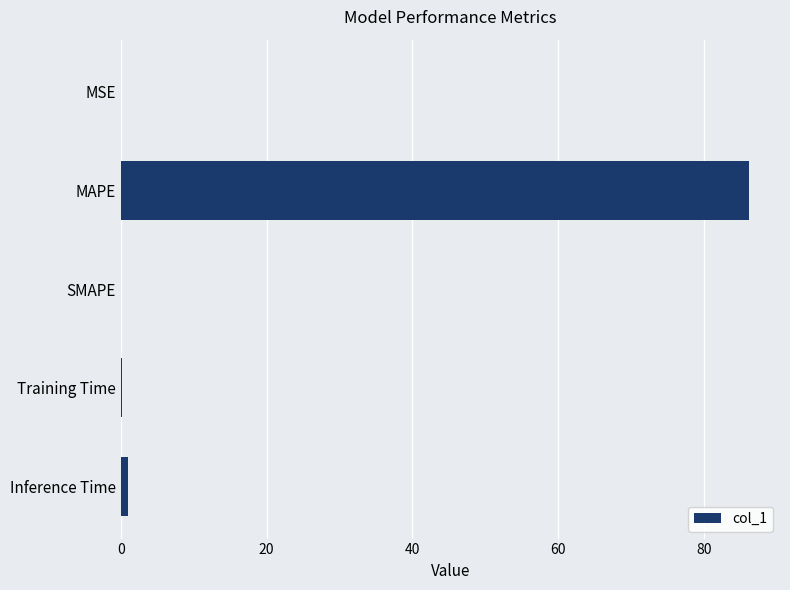

What is the sum of all values?

87.2